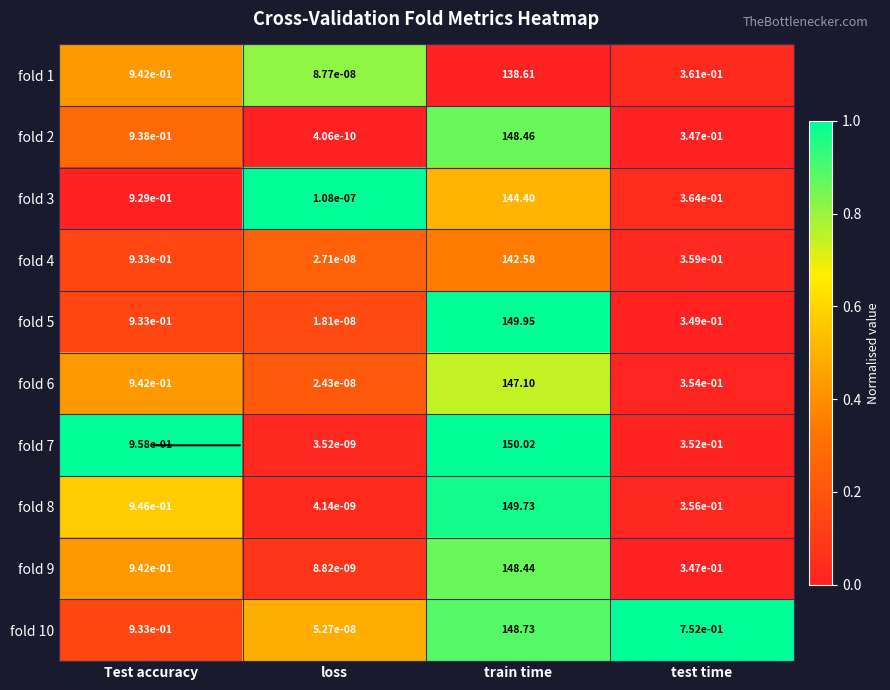

Rank the categories by fold 3 value from highest to lowest.

train time, Test accuracy, test time, loss